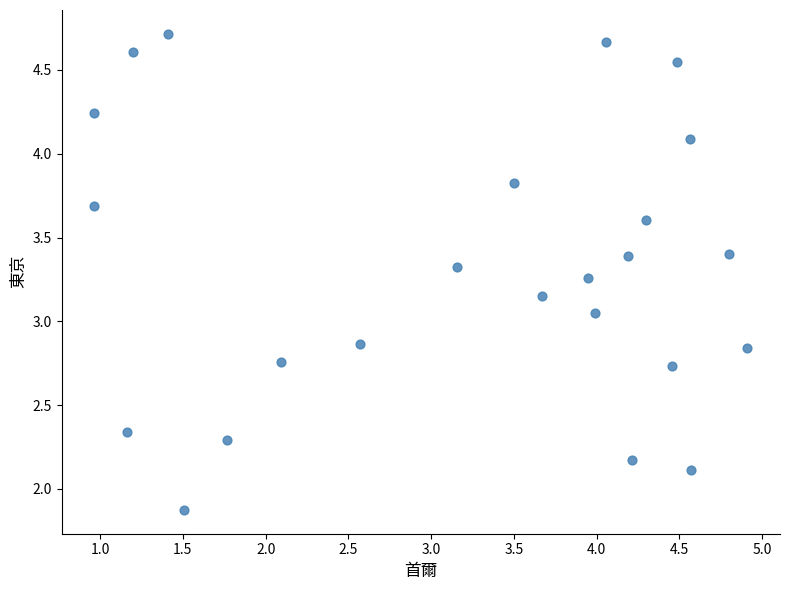

What is the range of X values (max minus min)?

3.9